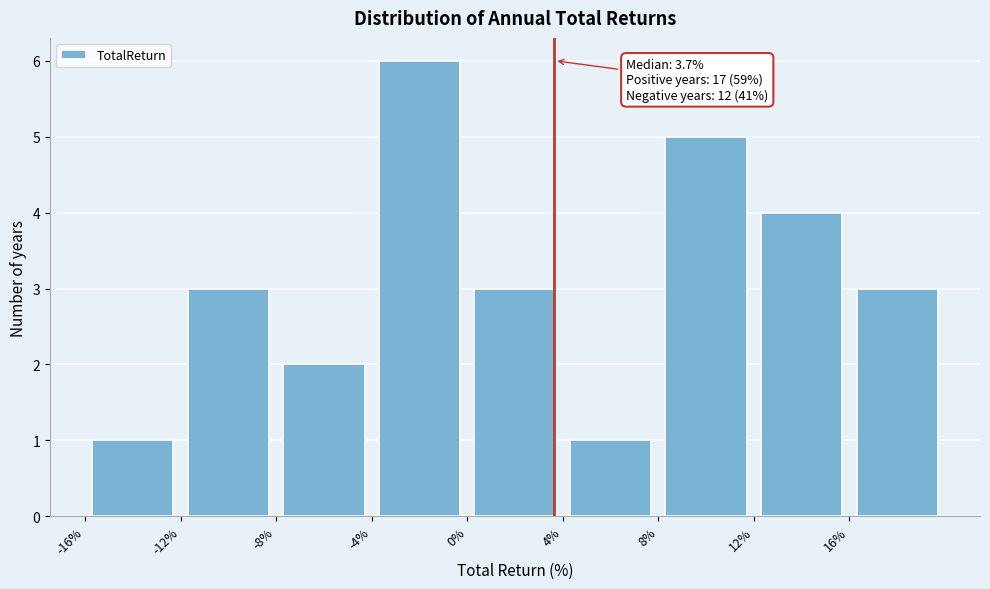

Over which range of the x-axis is the bar tallest?

-4 to 0